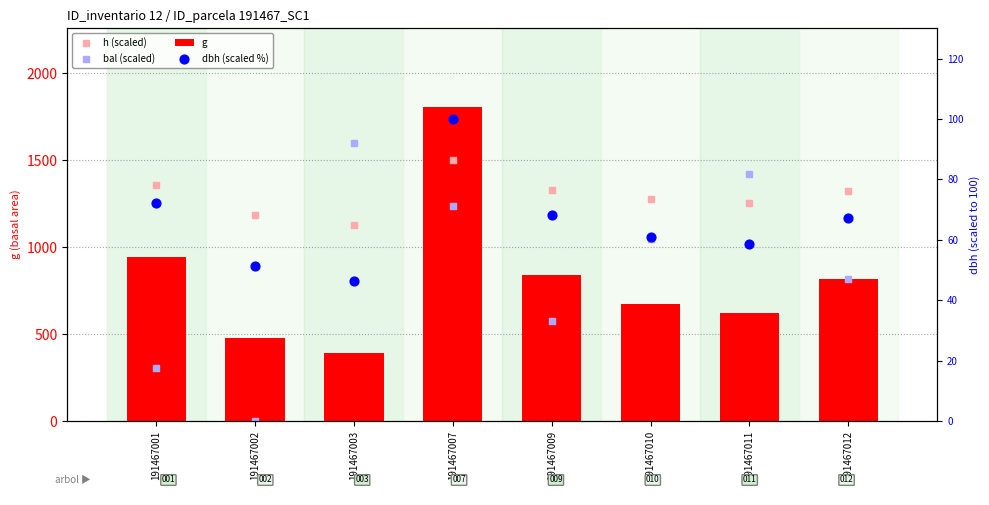

Which series reaches the minimum Y coordinate?

bal (scaled)